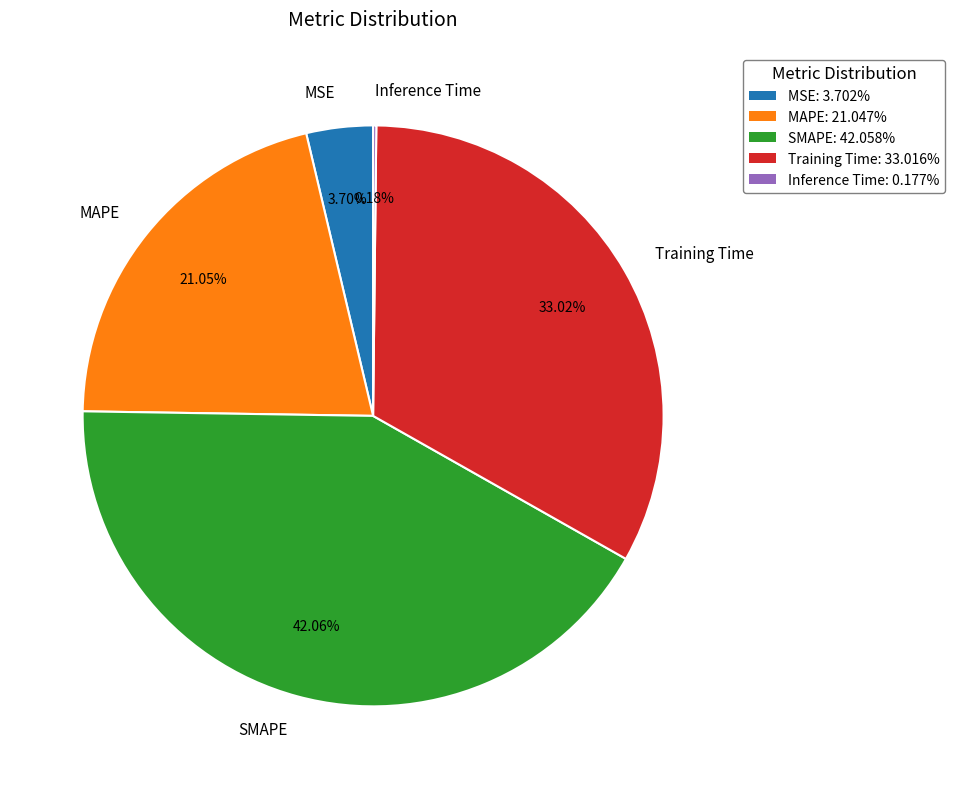

What is the total percentage of MAPE and SMAPE?

63.1%